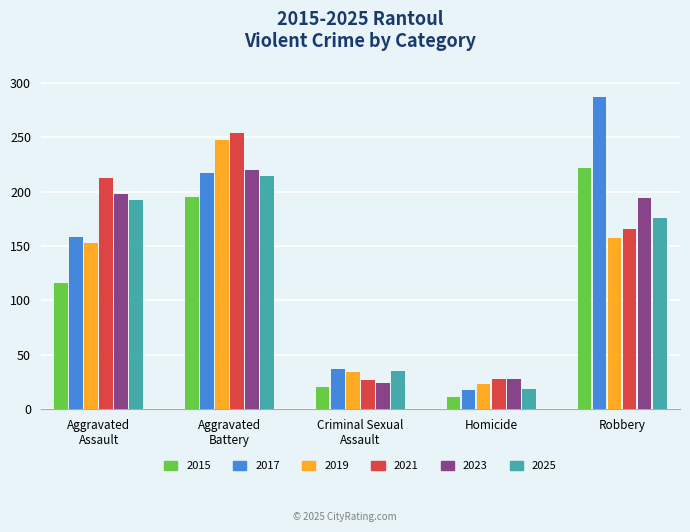

What is the spread (max minus min) of values at Homicide?

17